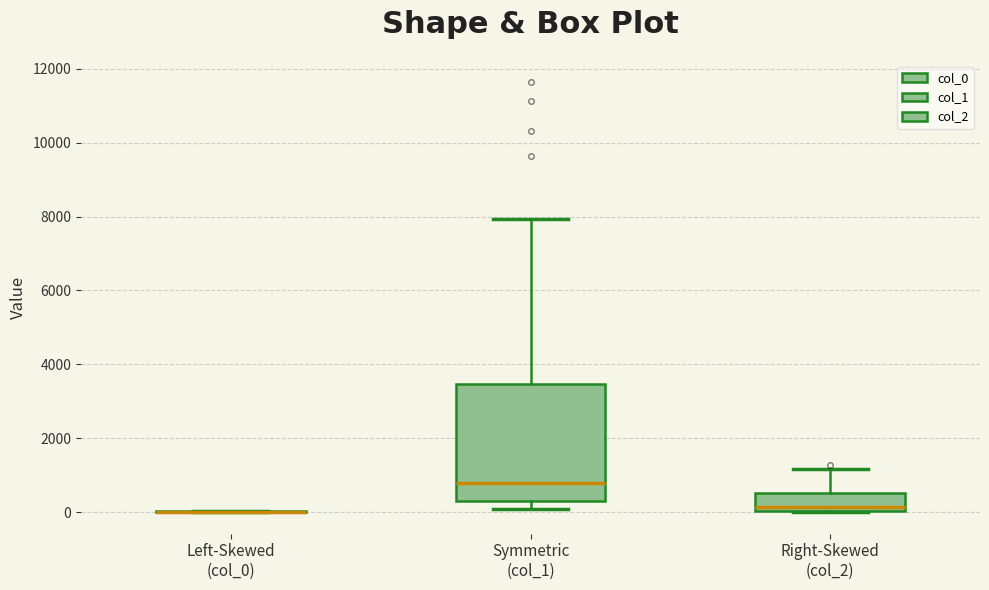

Where does the upper whisker of the box for Symmetric (col_1) end on the y-axis? The values are not printed on the chart, so give them approximately, as read against the axis.

8000